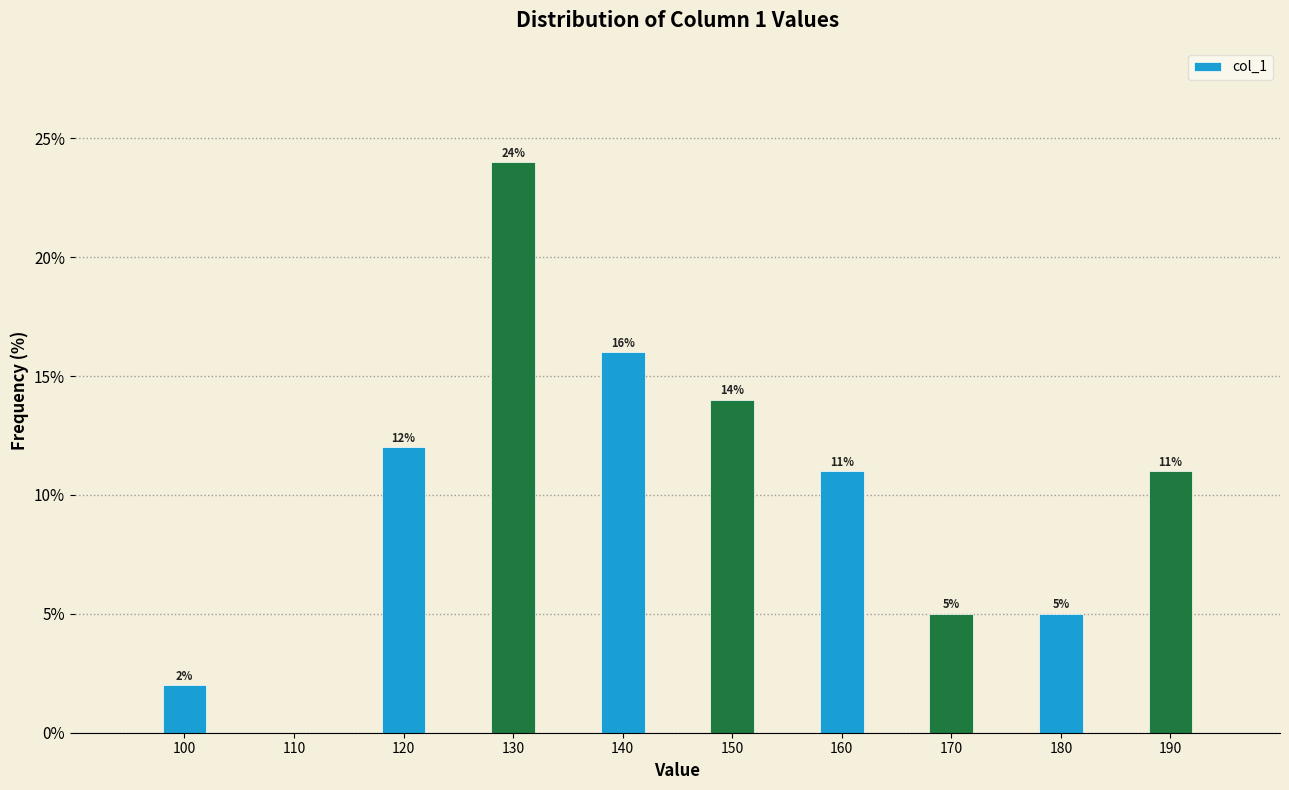

Over which range of the x-axis is the bar tallest?

125 to 135